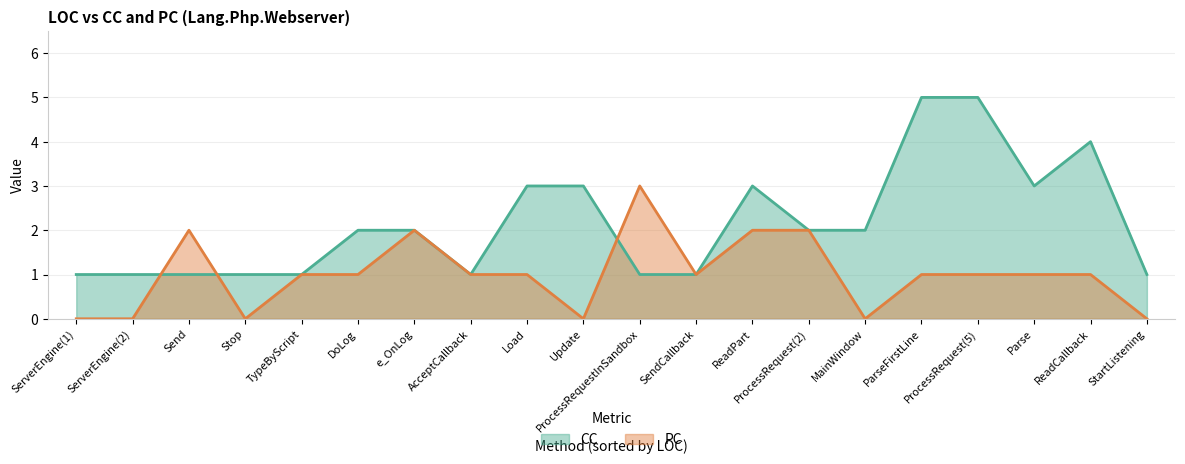

At which category does the chart reach its peak across all series?

ParseFirstLine